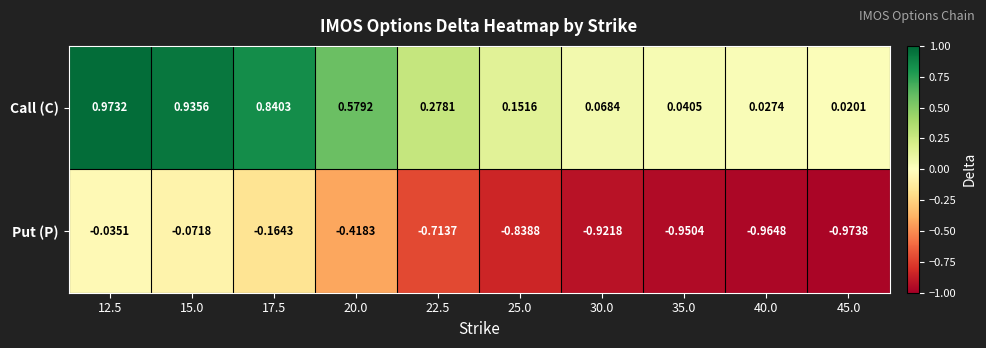

Is the value of Put (P) at 35.0 greater than the value of Call (C) at 30.0?

No